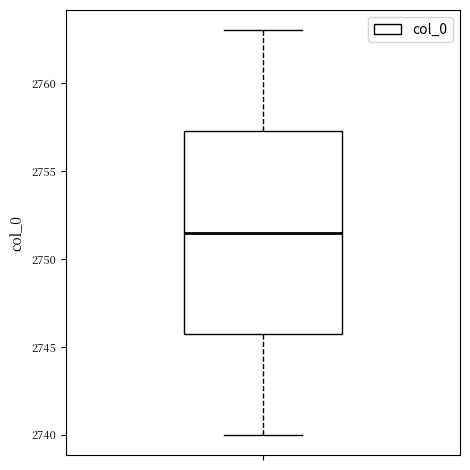

Transcribe this box plot: give where the median line is, the range the box spans, and where the two whiskers end, as read against the y-axis. The values are not printed on the chart, so give them approximately, as read against the axis.

median 2751.5, box 2746.0 to 2757.5, whiskers 2740.0 to 2763.0